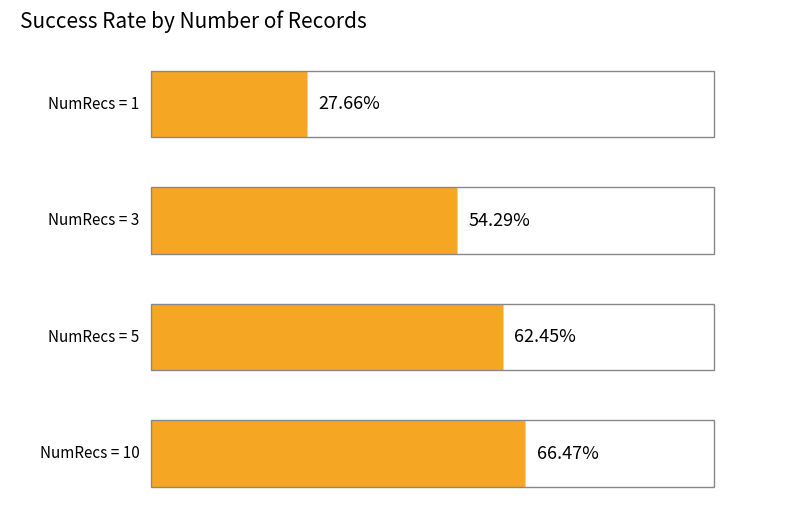

Is it true that the value at 1 is 0.5?

False